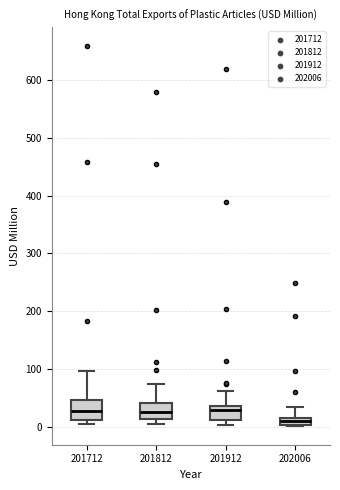

Which box's median line is the lowest?

202006